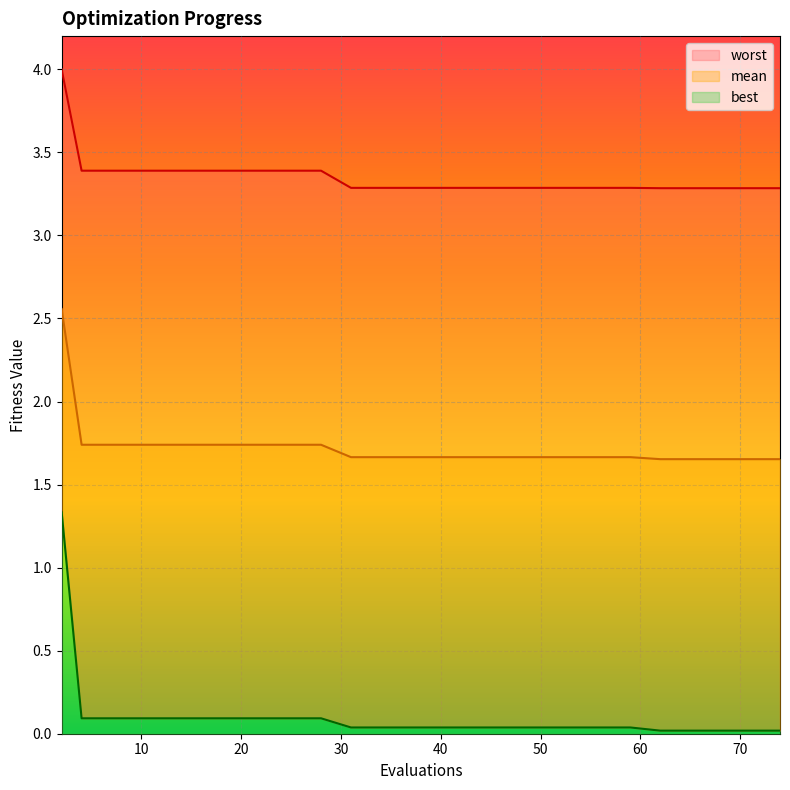

Reading right to left, list all the values displayed in this chart.

mean: 1.7	1.7	1.7	1.7	1.7	1.7	1.7	1.7	1.7	1.7	1.7	1.7	1.7	1.7	1.7	1.7	1.7	1.7	1.7	2.6
best: 0.0	0.0	0.0	0.0	0.0	0.0	0.0	0.0	0.0	0.0	0.0	0.0	0.1	0.1	0.1	0.1	0.1	0.1	0.1	1.3
worst: 3.3	3.3	3.3	3.3	3.3	3.3	3.3	3.3	3.3	3.3	3.3	3.3	3.4	3.4	3.4	3.4	3.4	3.4	3.4	4.0